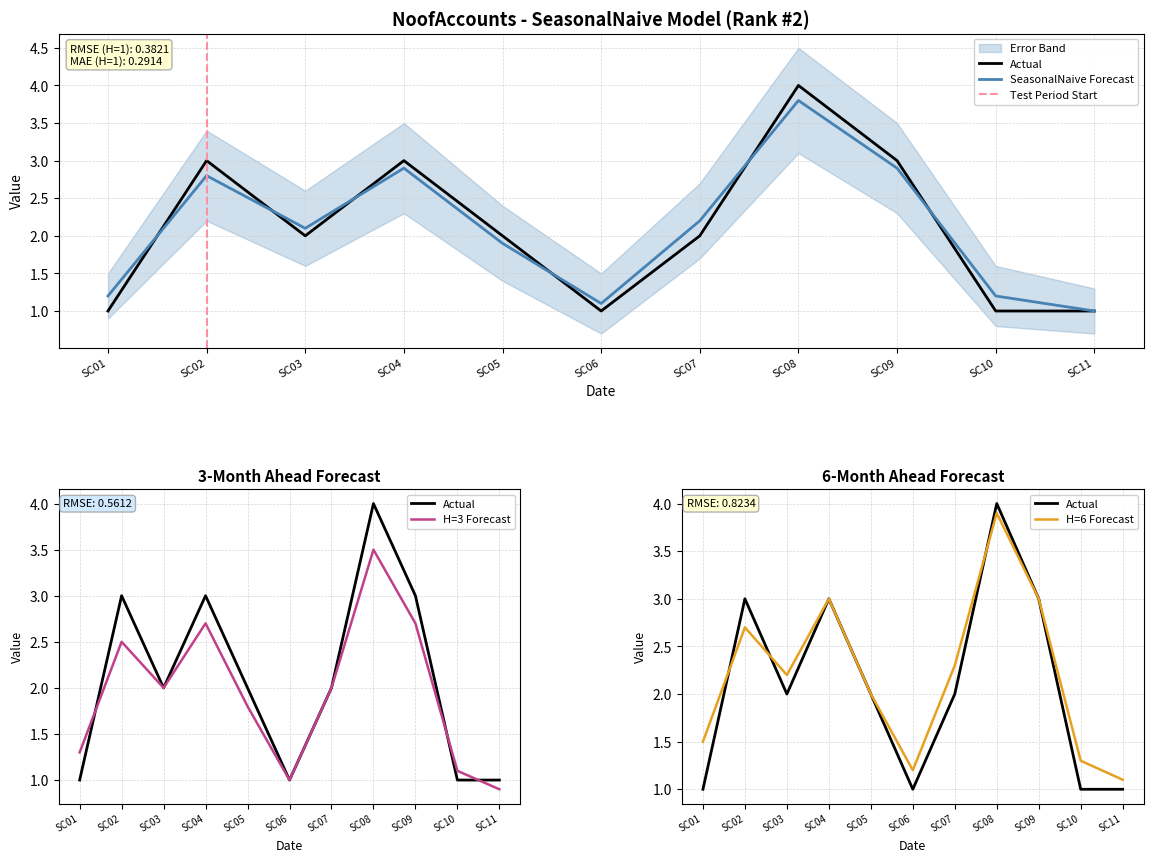

The value of Forecast at SC02 is 4.3. True or false?

False